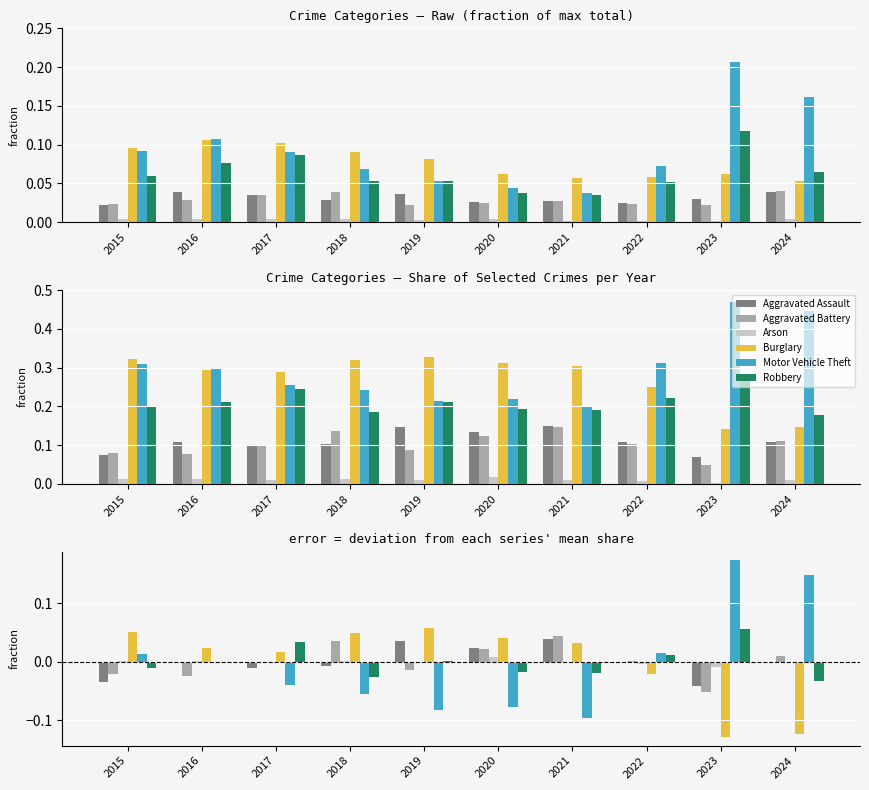

What is the value of the Burglary bar at the 10th from the left?

-0.1